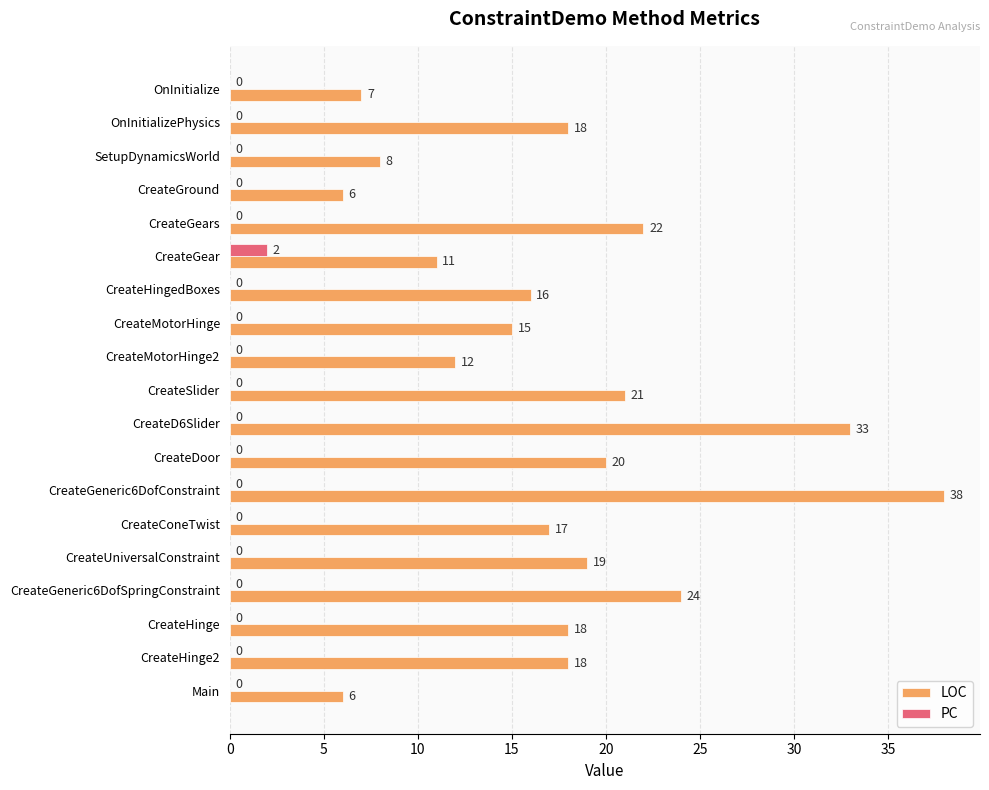

What is the sum of all PC values?

2